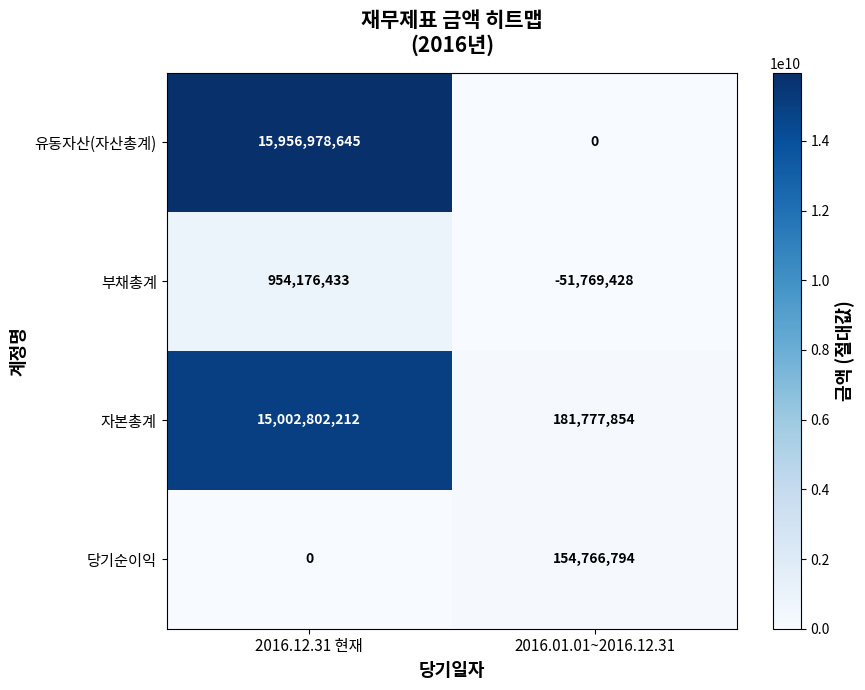

At how many categories does at least one series exceed 7031213061?

1